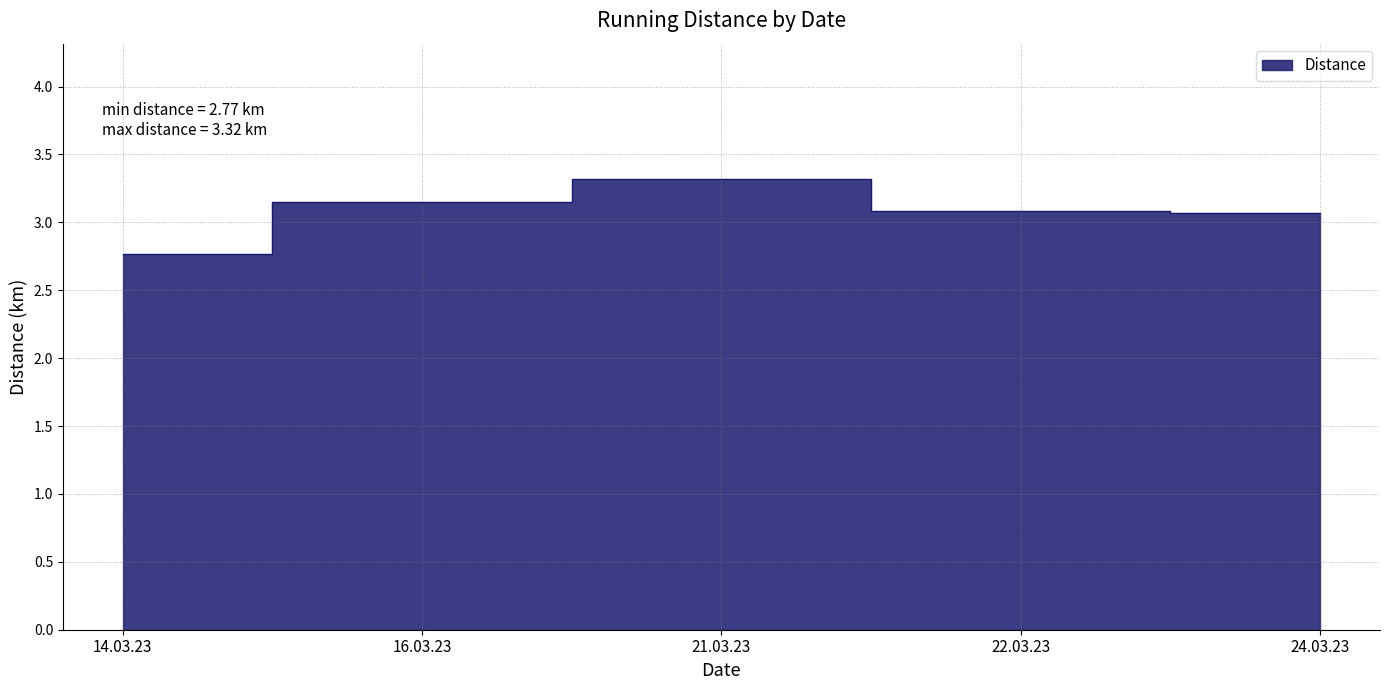

How many values exceed 3?

4